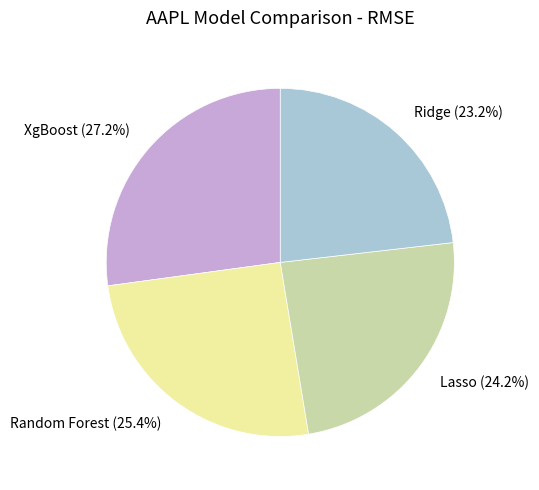

Does any single category account for the majority?

No